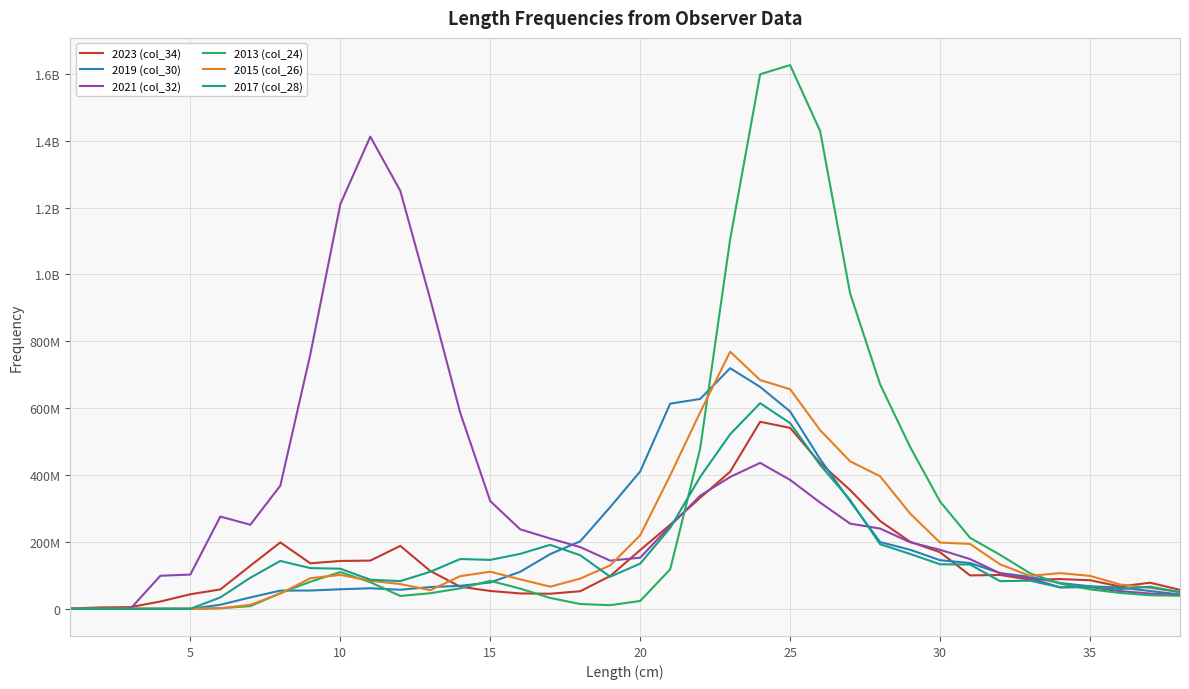

What are all the series names shown in the legend?

2023 (col_34), 2019 (col_30), 2021 (col_32), 2013 (col_24), 2015 (col_26), 2017 (col_28)